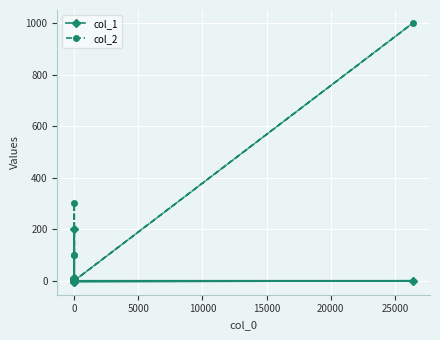

What is the value of the col_2 point at the 10th from the left?

1